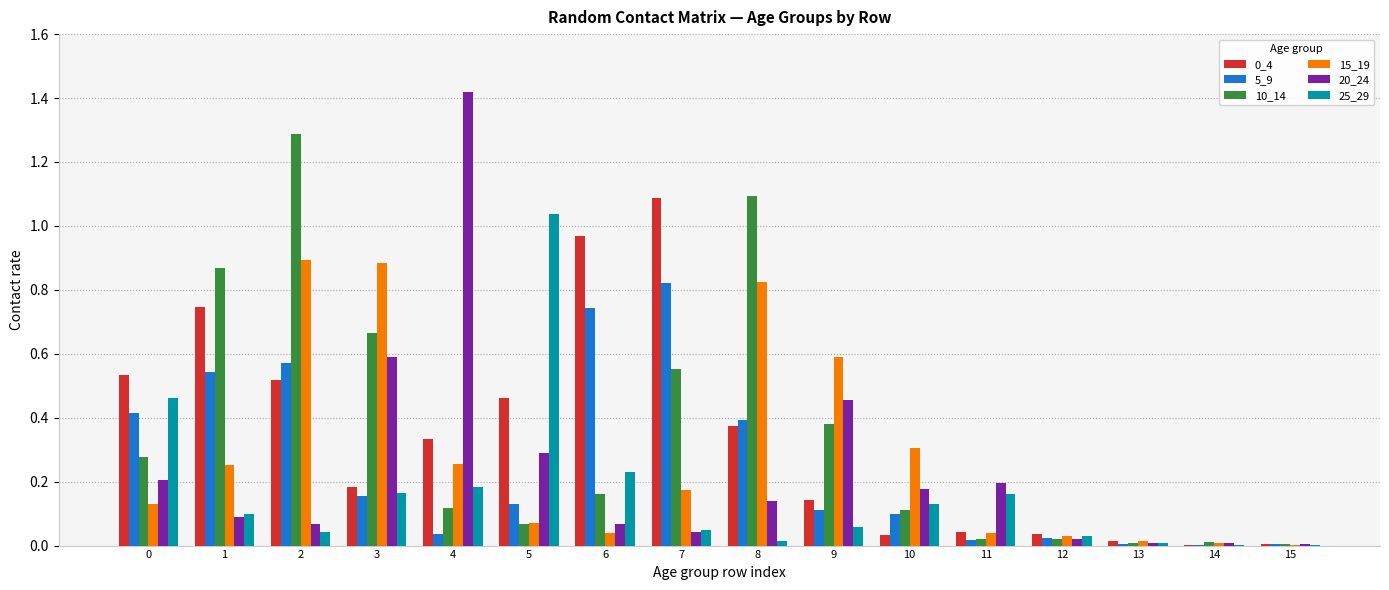

What is the sum of all 0_4 values?

5.5